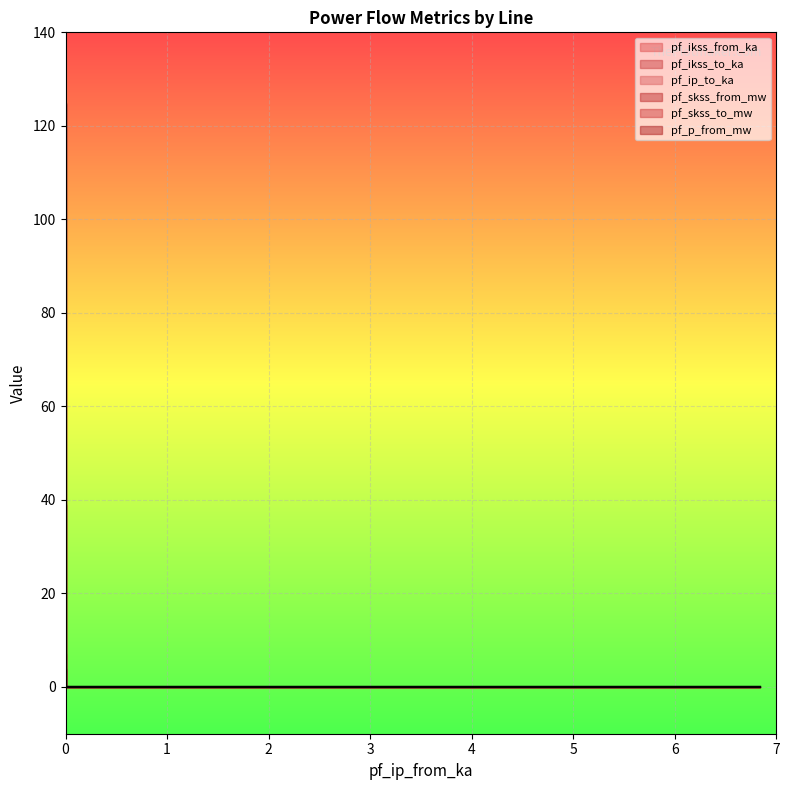

The pf_skss_to_mw series shows 23.5 at 0. True or false?

False